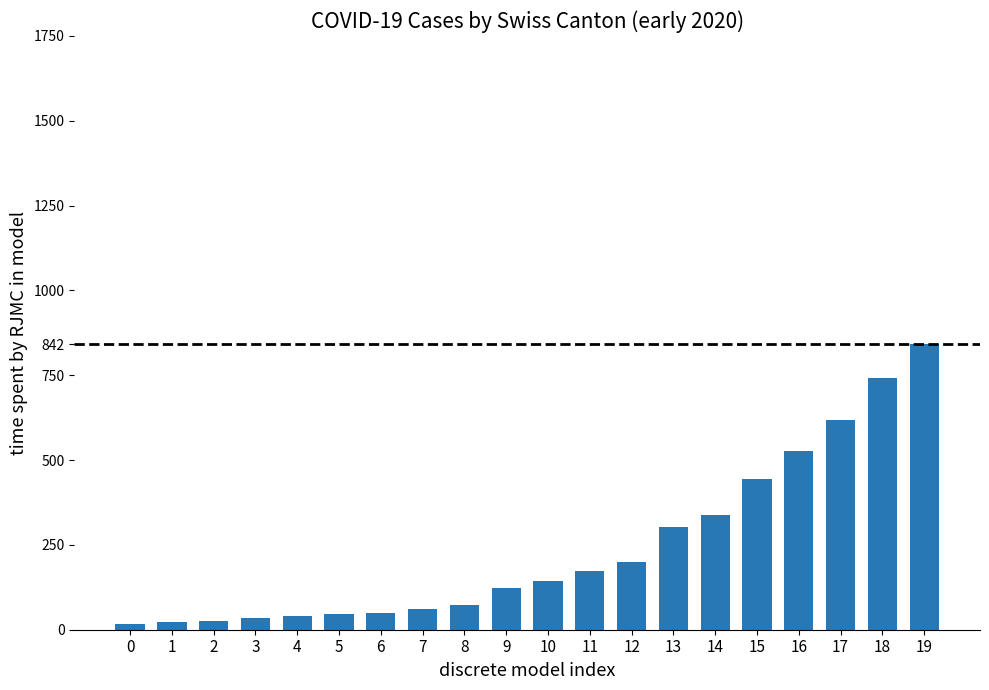

What is the ratio of the value at 0 to the value at 8?

0.2